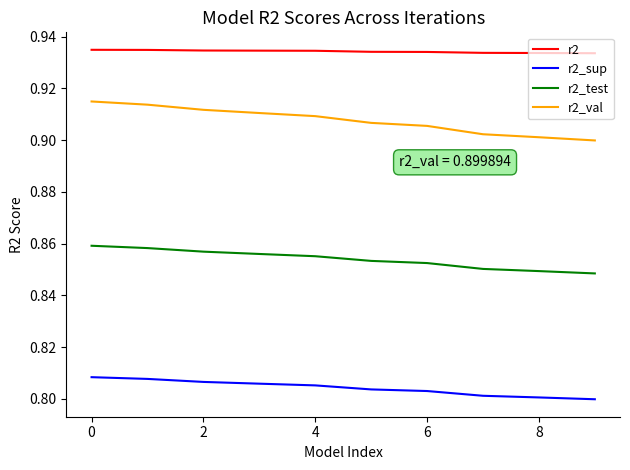

List the series in order of their overall mean, highest first.

r2, r2_val, r2_test, r2_sup